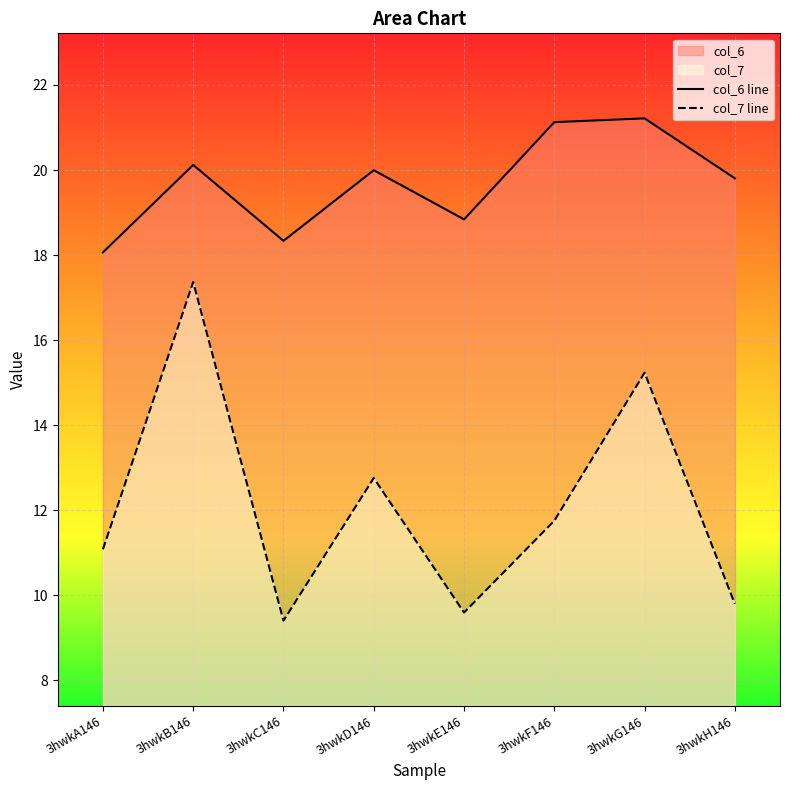

At which category is the sum across all series the highest?

3hwkB146